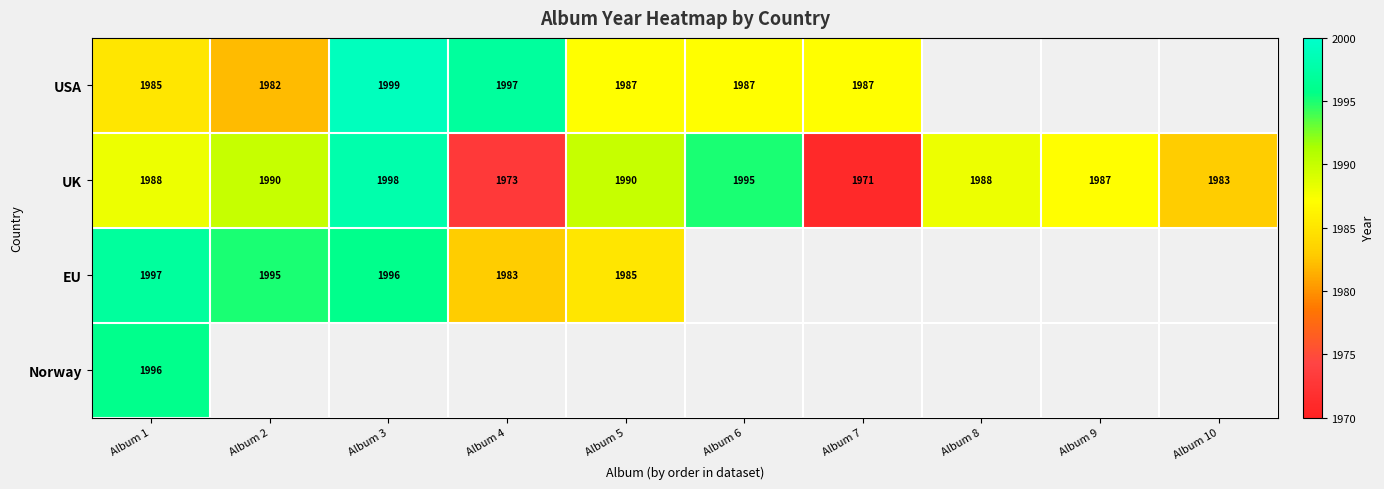

Which category has the lowest value across all series?

Album 7